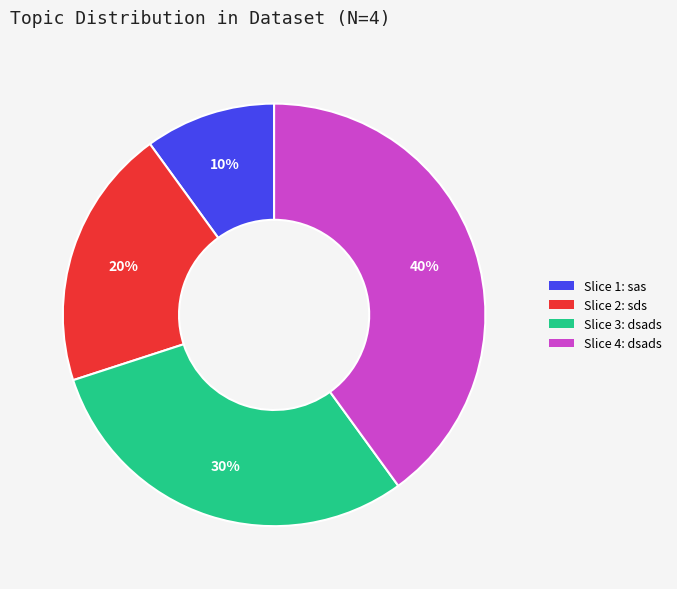

What percentage is the Slice 1: sas slice, to the nearest percent?

10%